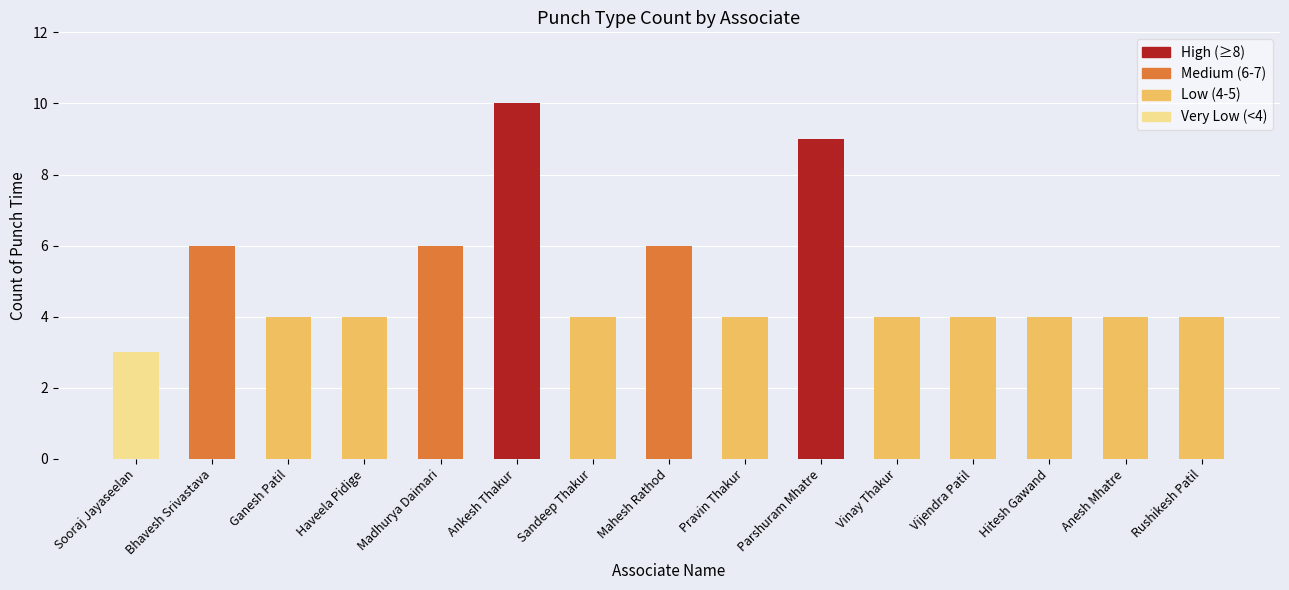

What is the sum of all values?

76